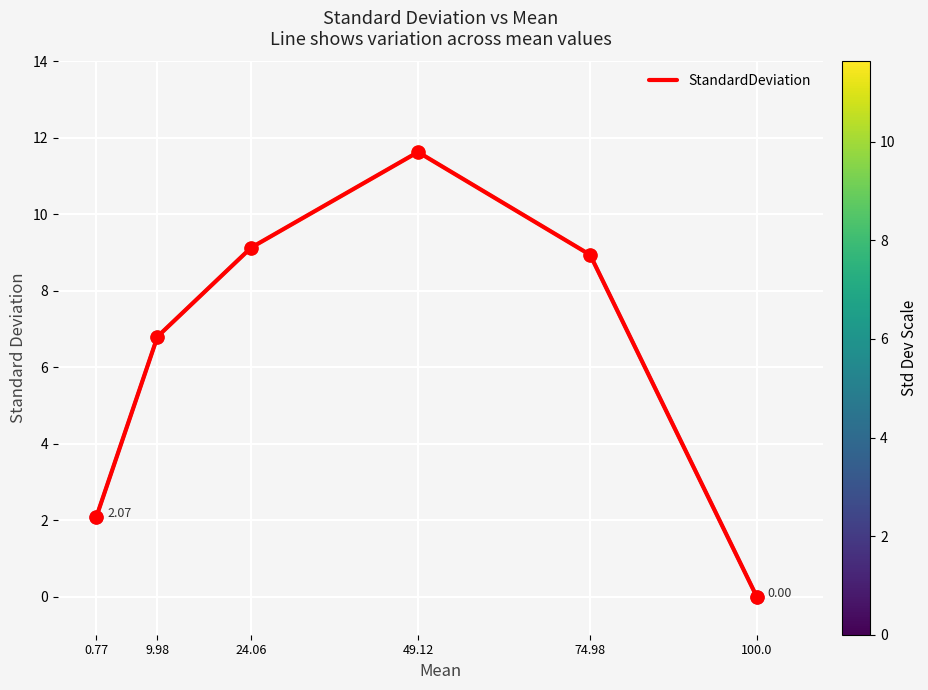

Which has a higher value, 0.77 or 49.12?

49.12